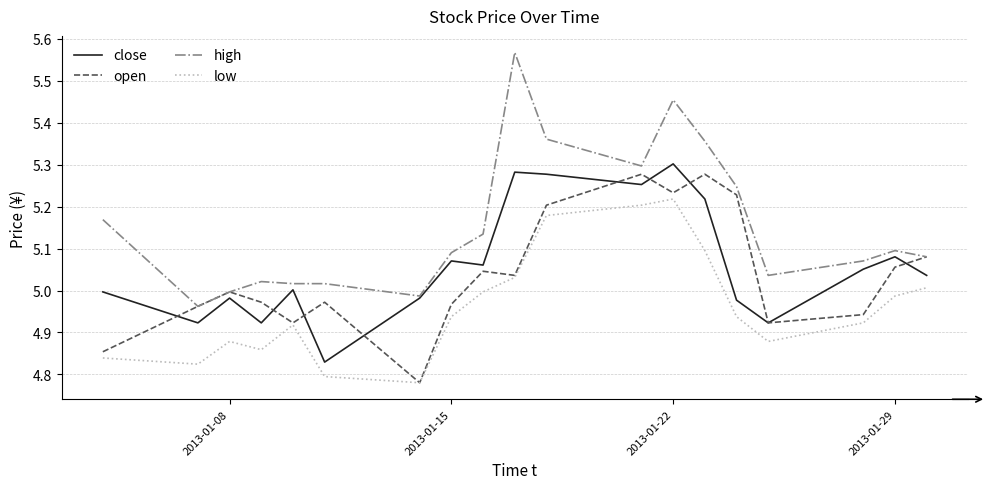

Which series has the widest spread of values?

high